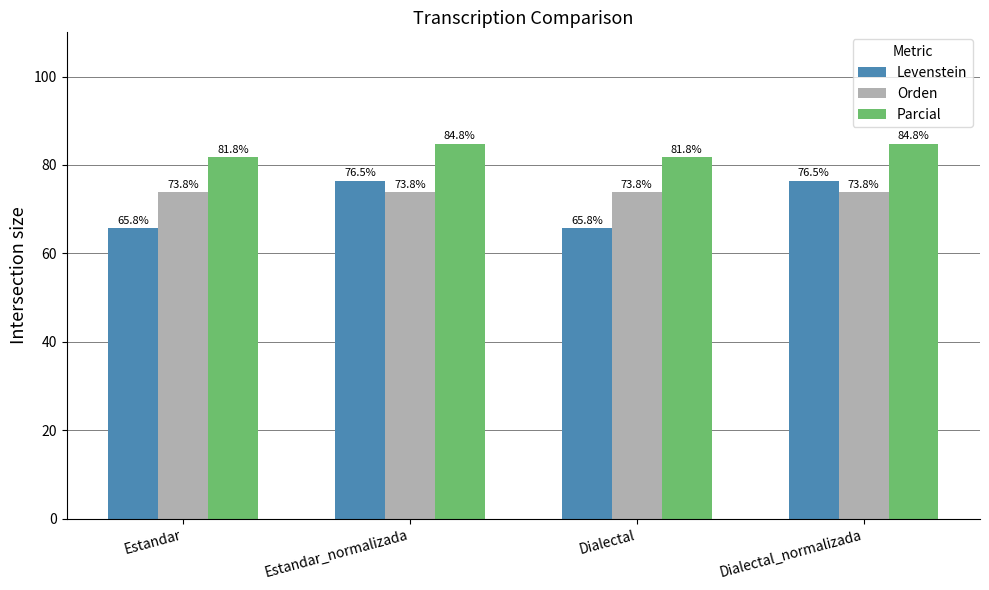

What value does the Levenstein series have at Estandar_normalizada?

76.5